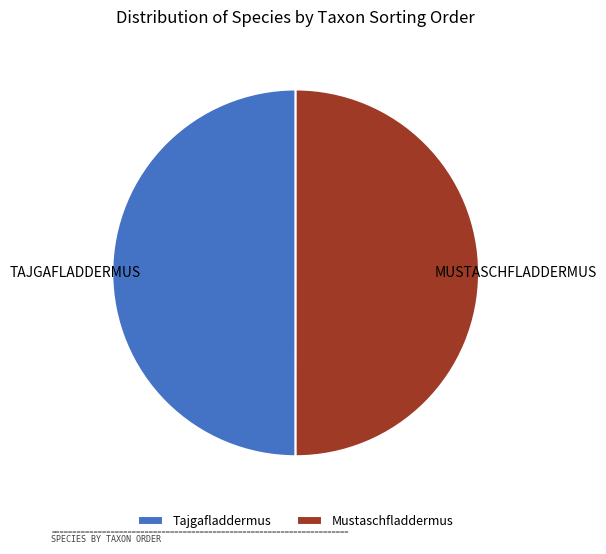

How many segments does this pie chart have?

2